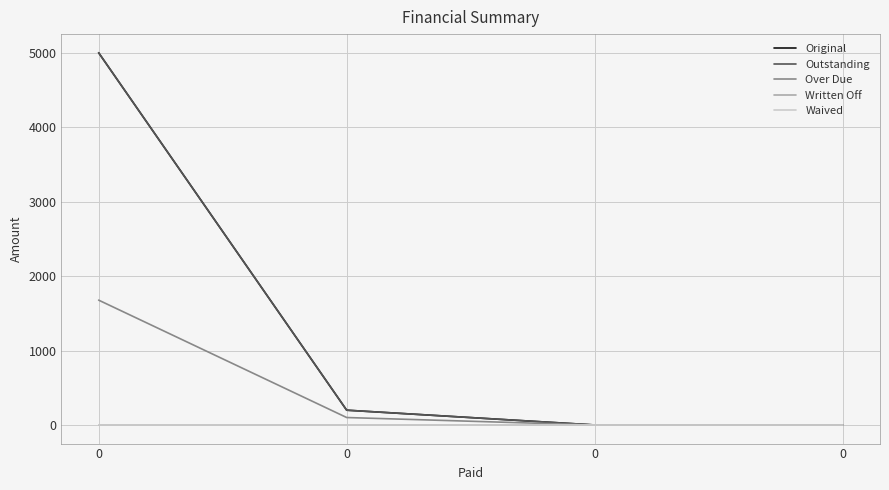

Does the chart have visible grid lines?

Yes